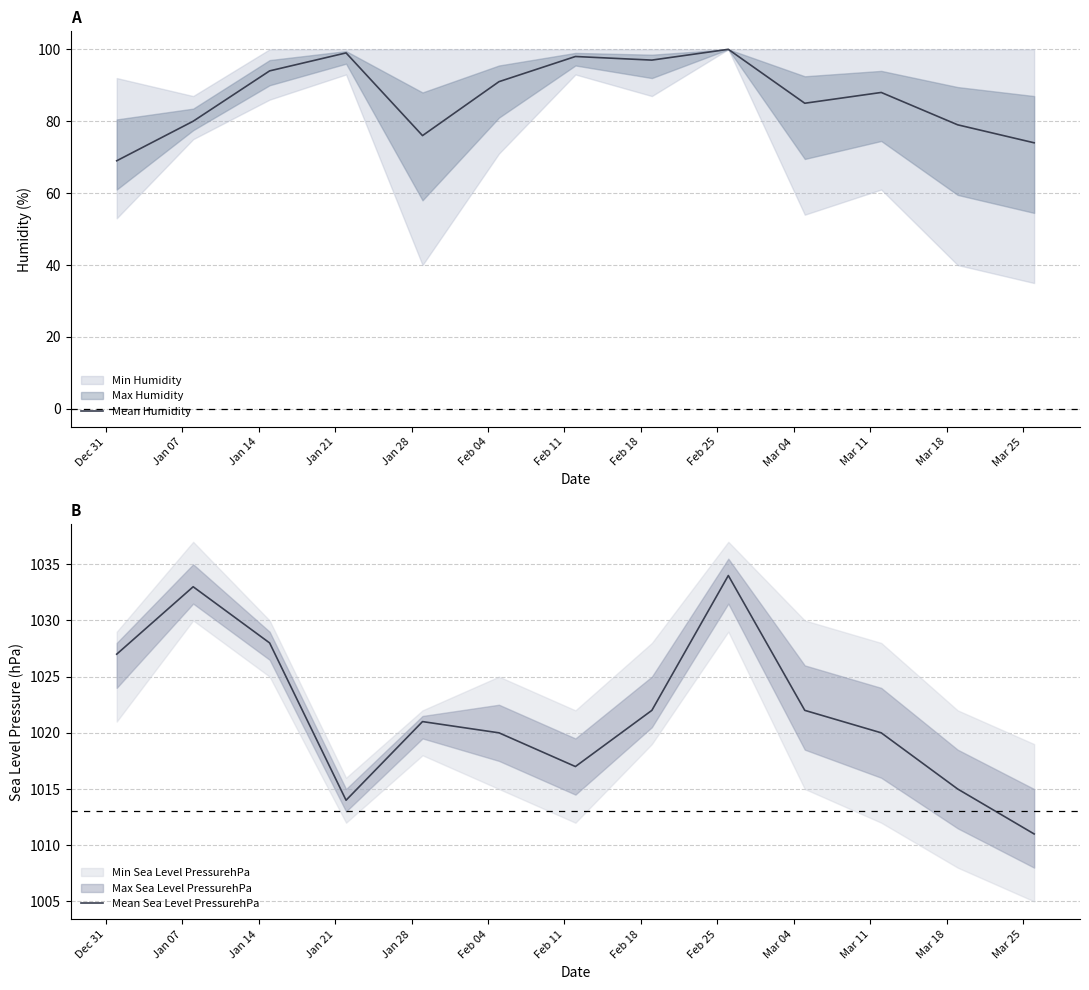

What is the lowest value of the Mean Humidity series?

69